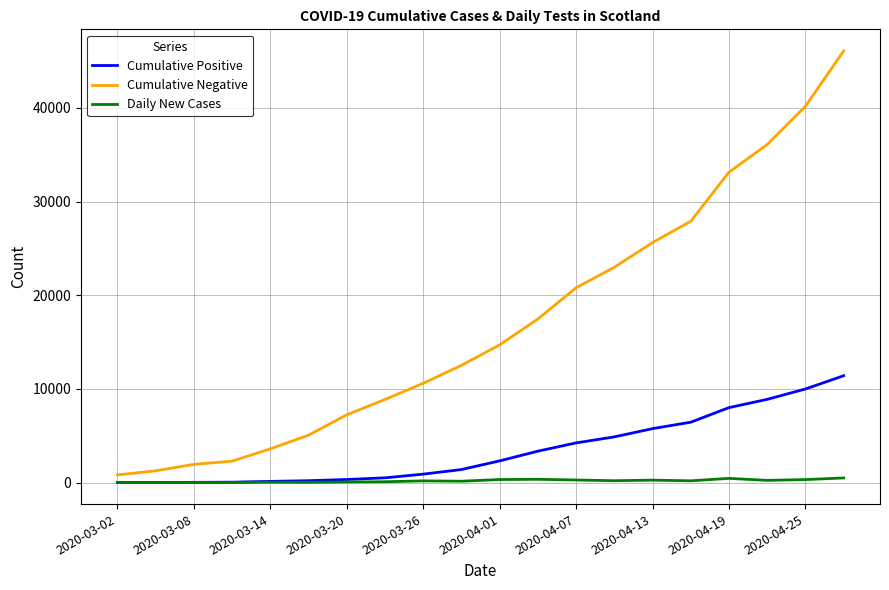

True or false: Cumulative Negative and Daily New Cases cross at least once.

False